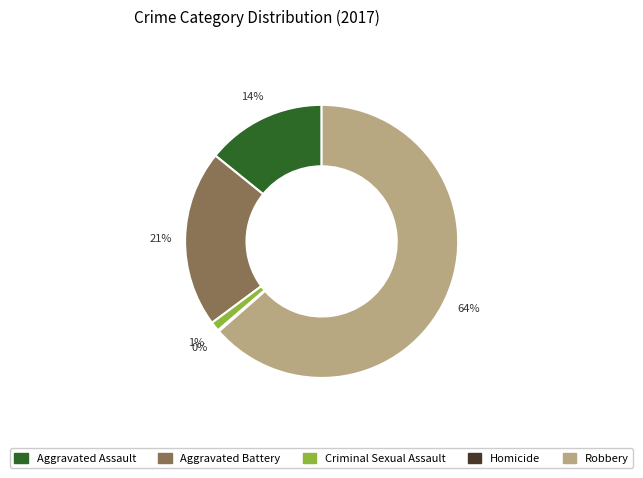

Which slice is the largest?

Robbery